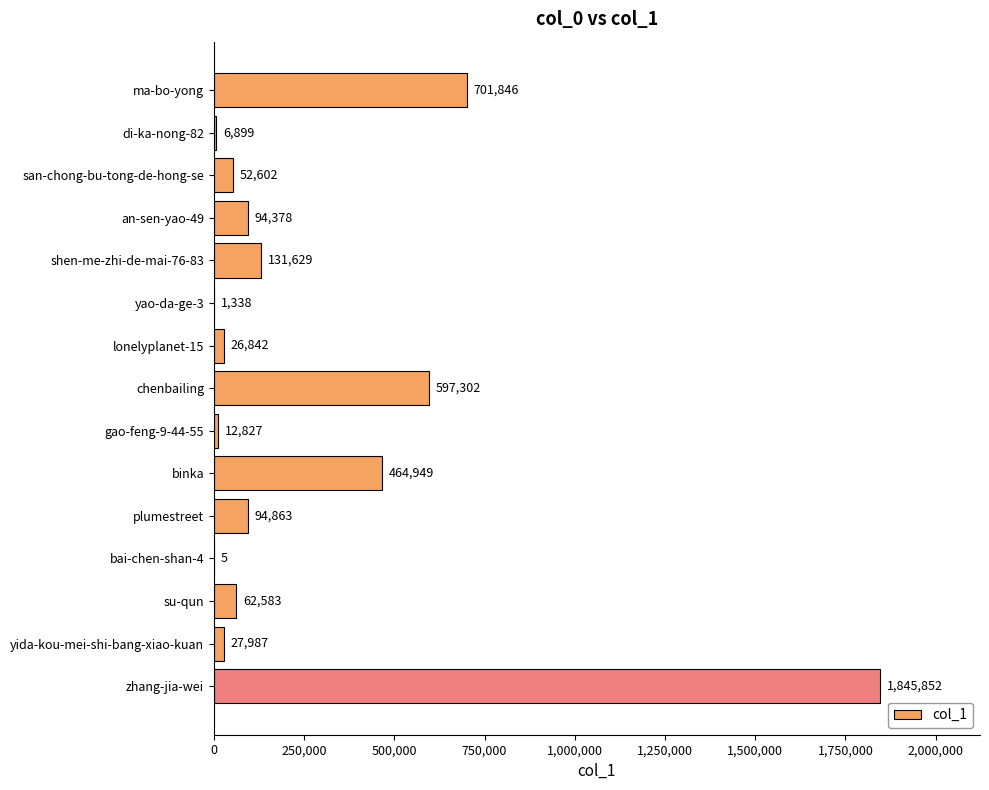

Are the bars horizontal?

Yes